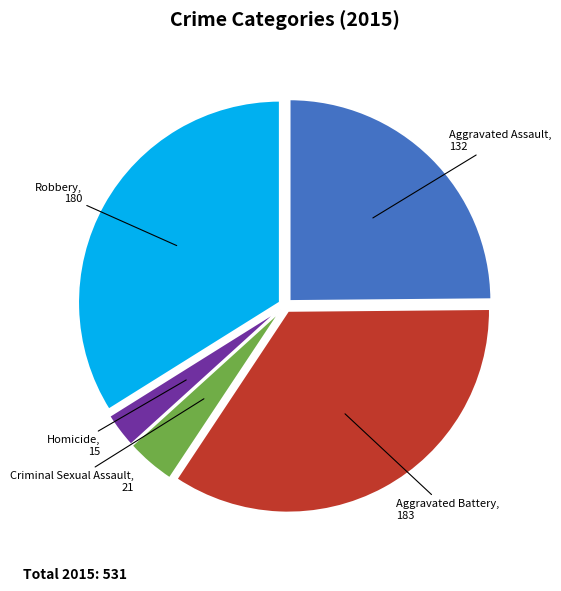

Is there a majority slice in this chart?

No